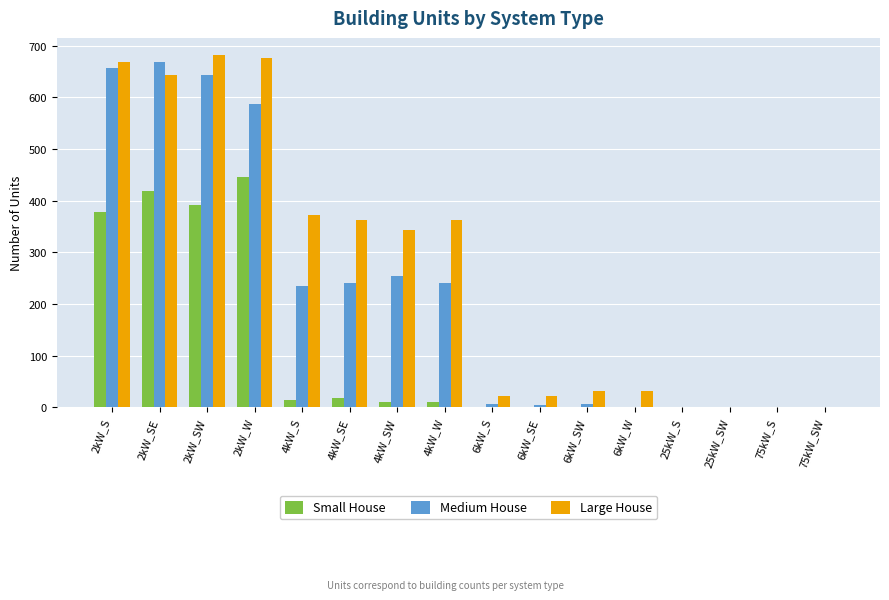

The Large House series shows 372 at 4kW_S. True or false?

True